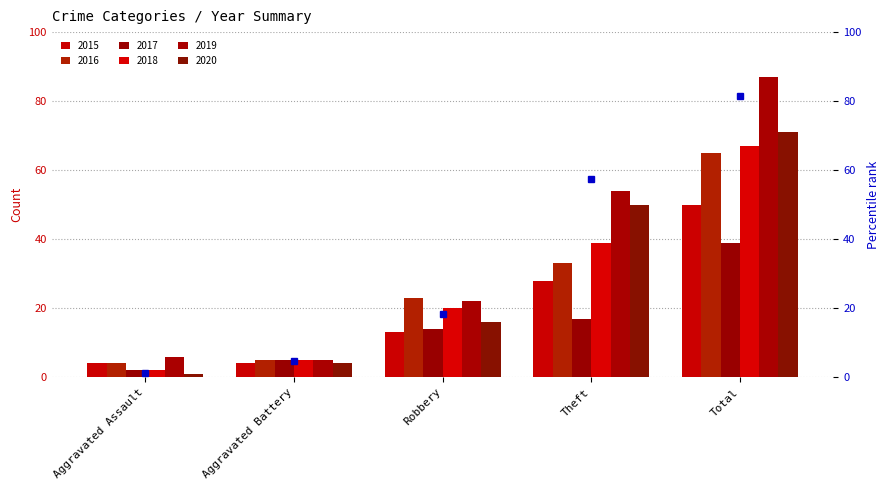

True or false: 2019 has a value of 31 at Total.

False